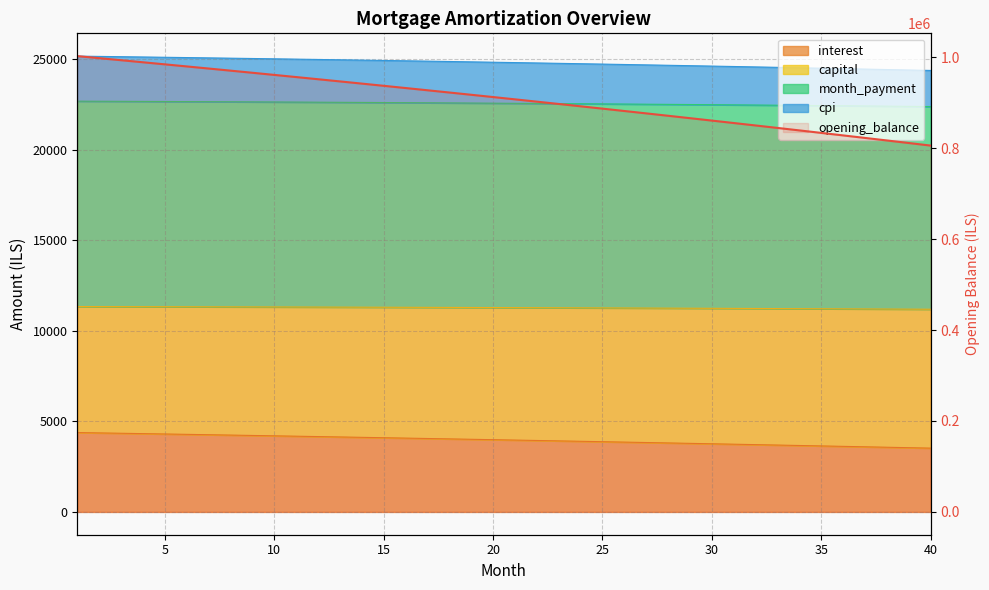

The value of month_payment at 4 is 36285.4. True or false?

False